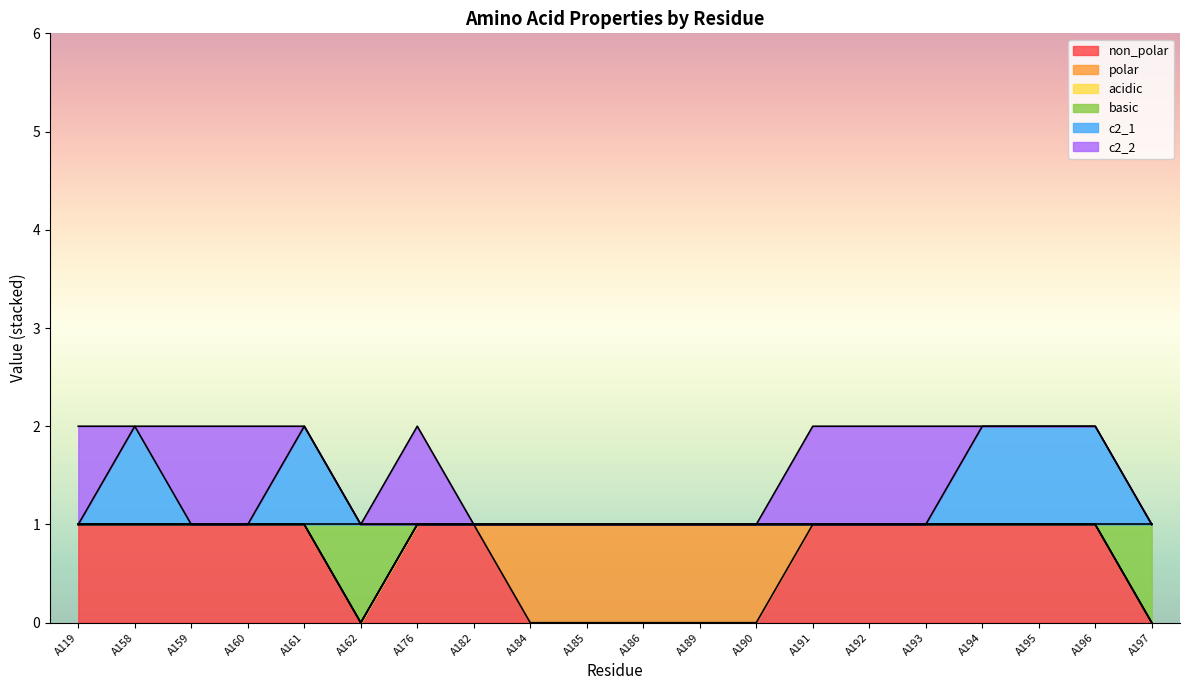

Does the chart display data point markers on the line(s)?

No